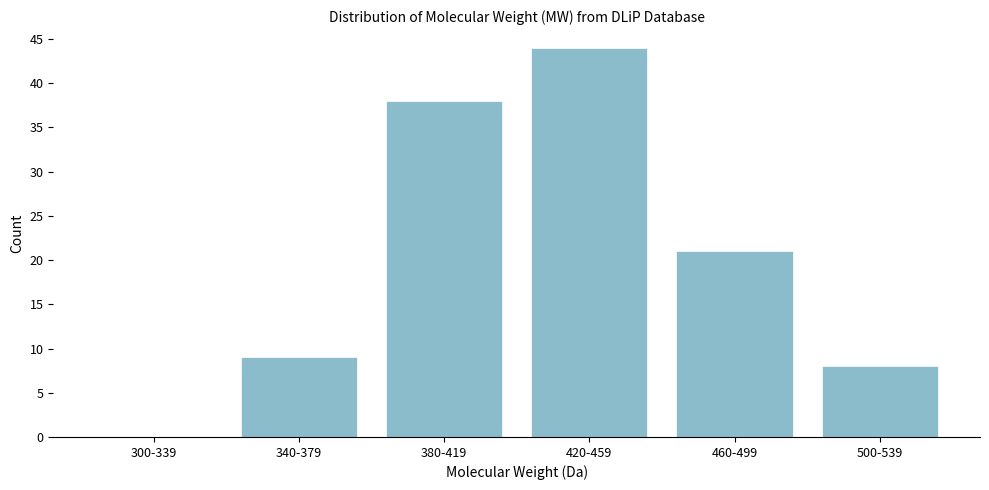

Reading right to left, what are all the values shown in this chart?

500-539=8	460-499=21	420-459=44	380-419=38	340-379=9	300-339=0